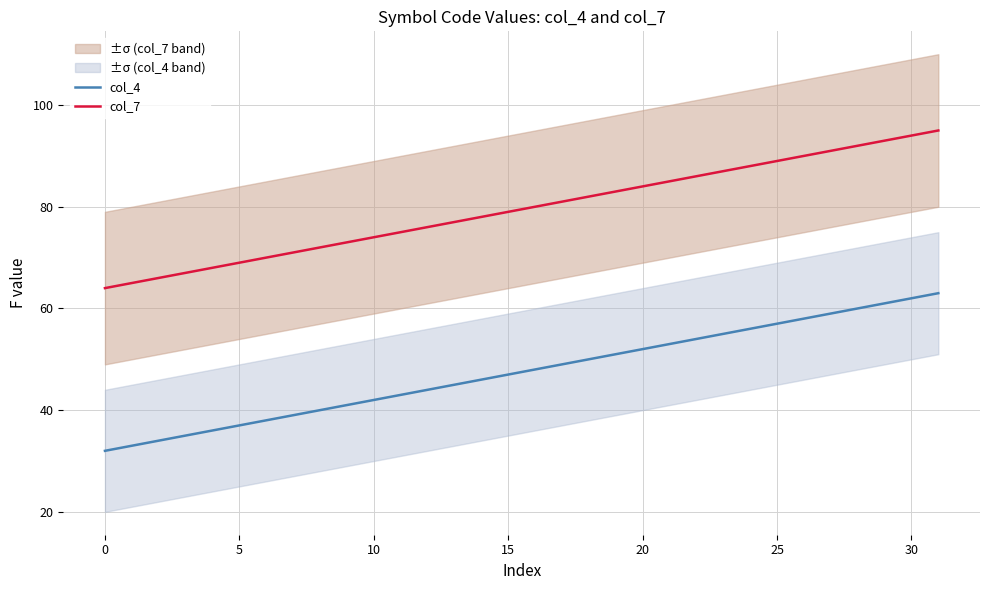

True or false: col_7 has a value of 40 at 0.

False